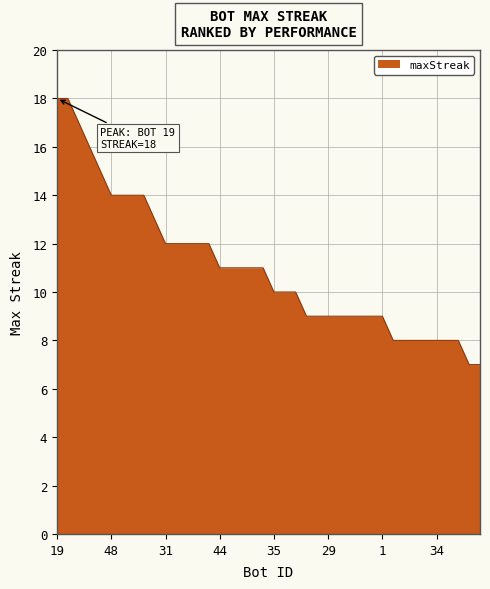

What is the smallest value displayed?

7